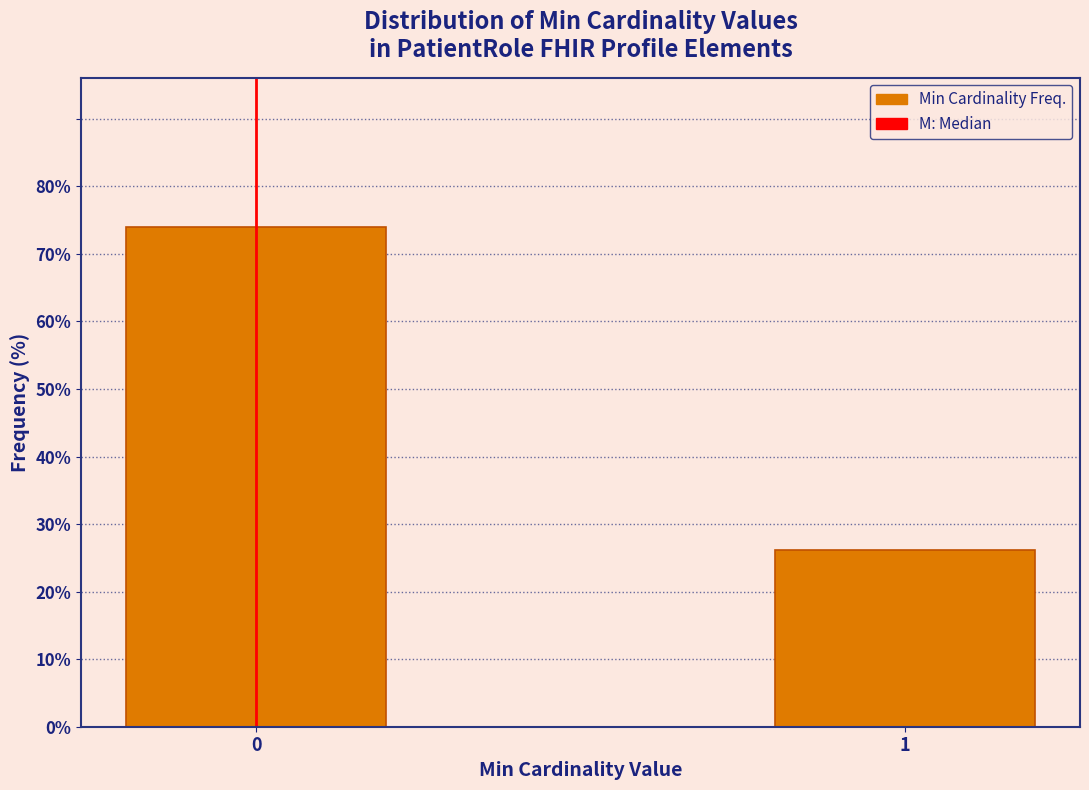

Reading left to right, extract all data points from this chart.

0=73.9	1=26.1